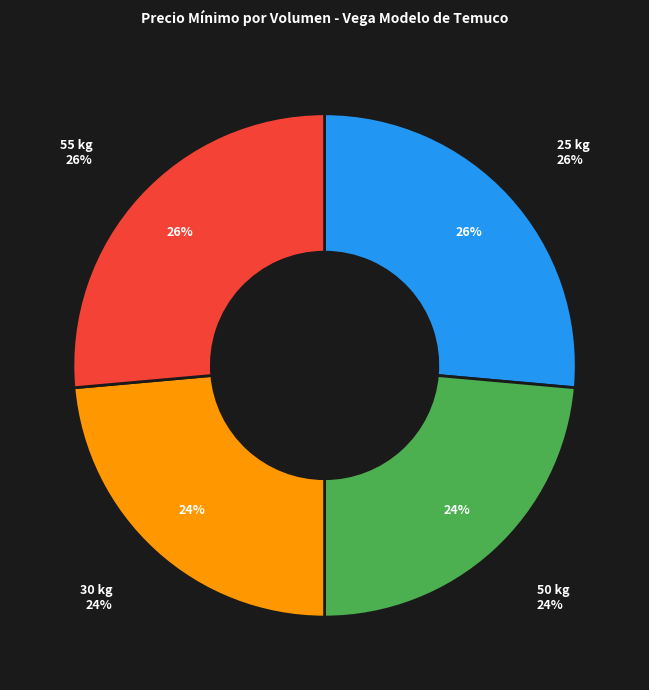

Rank the categories by value from lowest to highest.

50 kg, 30 kg, 25 kg, 55 kg